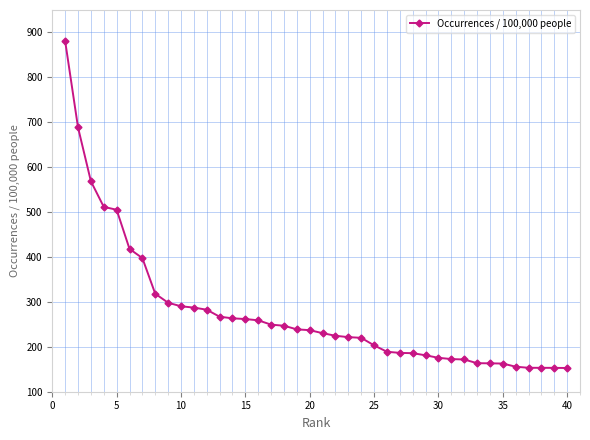

What is the value of the 33rd point from the left?

163.6